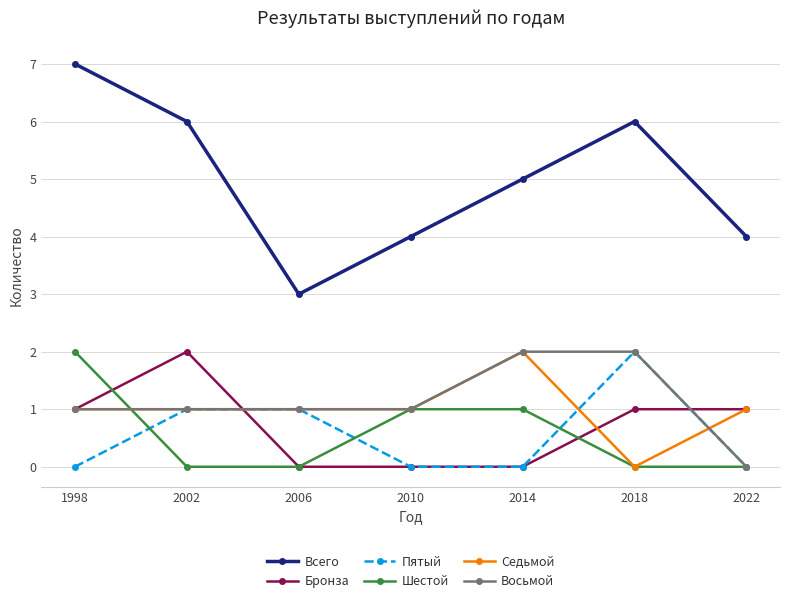

What is the difference between the highest and lowest values at 2022?

4